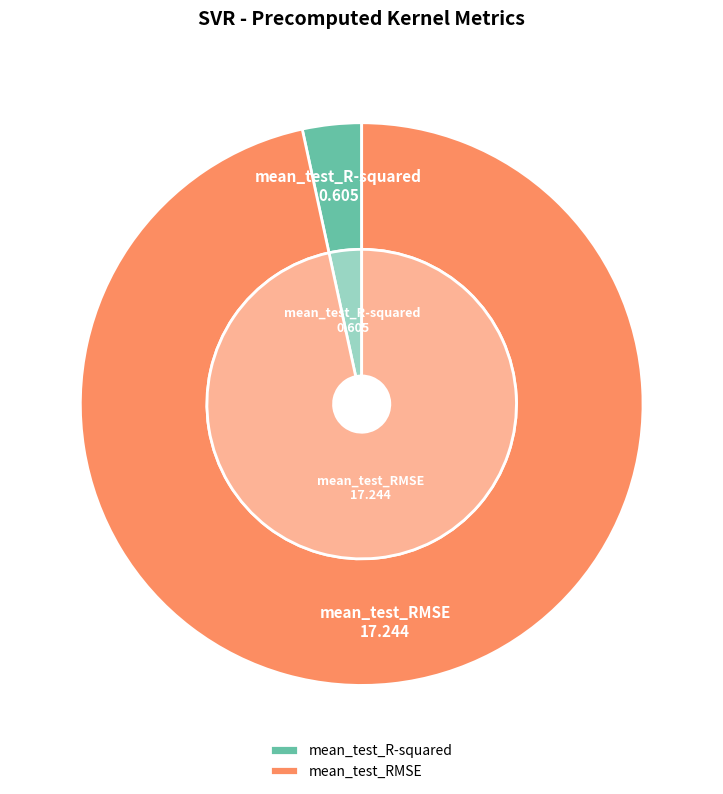

To the nearest percent, what percentage of the pie is mean_test_RMSE?

97%